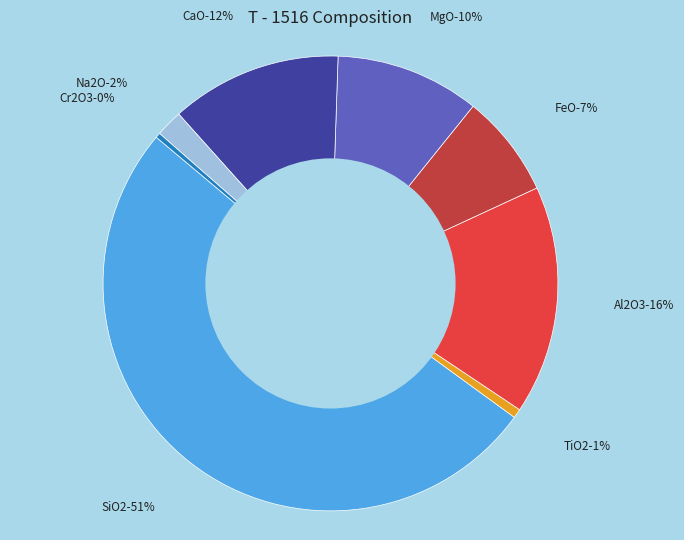

Is there a majority slice in this chart?

Yes